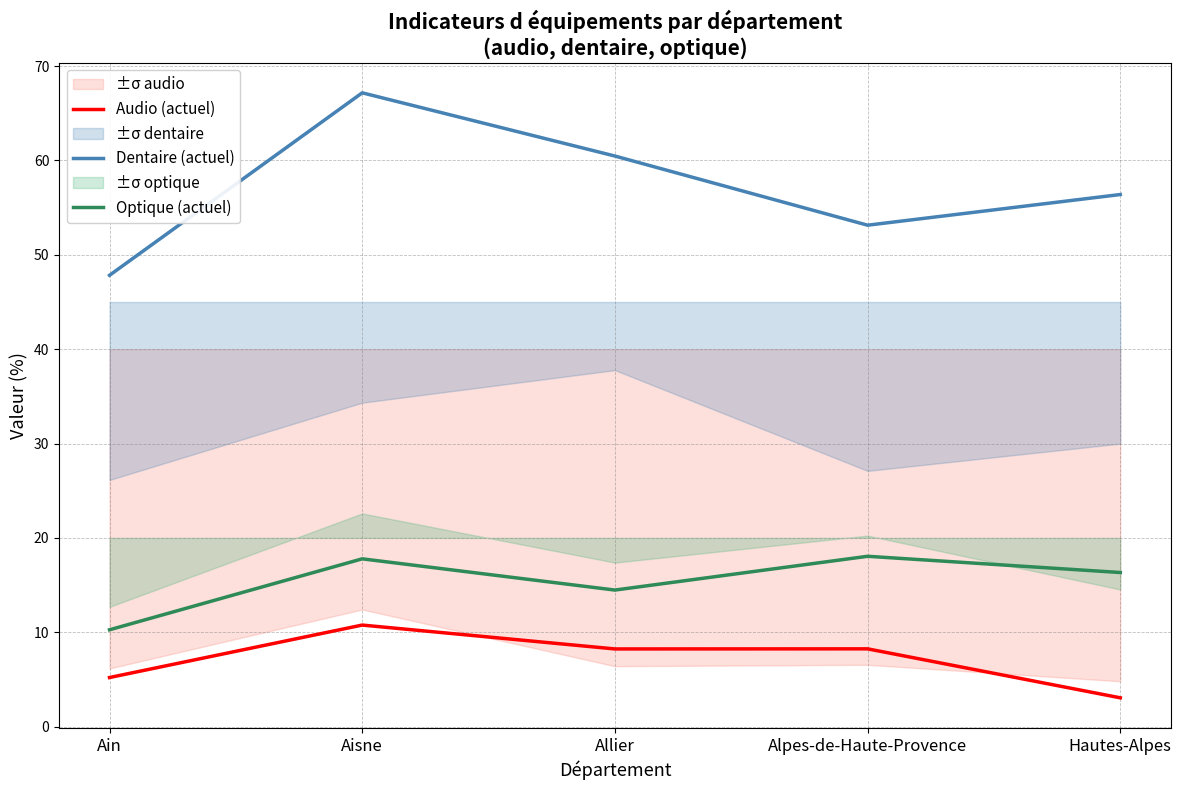

How many data points in Dentaire (actuel) are less than 56?

2